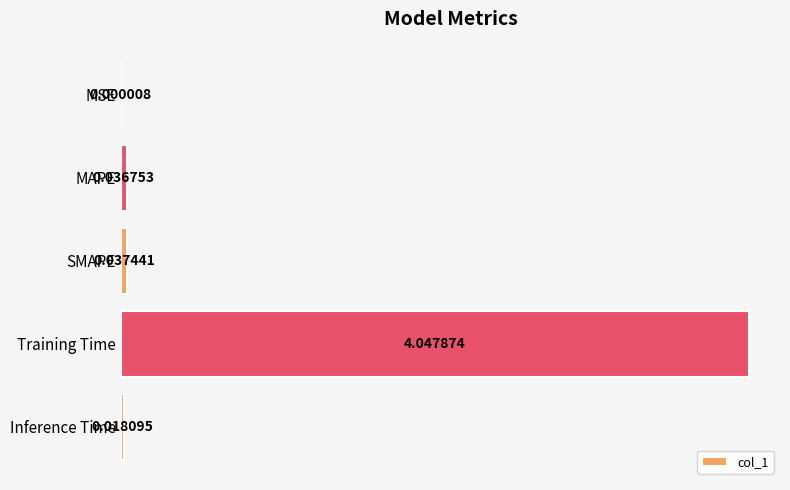

What is the change in value from Training Time to Inference Time?

-4.0